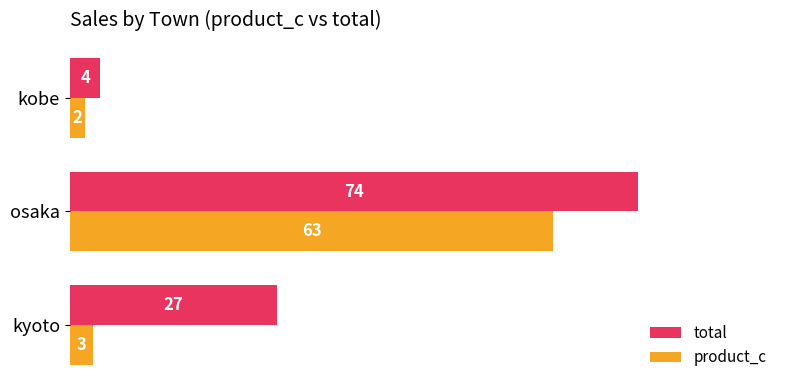

True or false: total has a value of 74 at osaka.

True